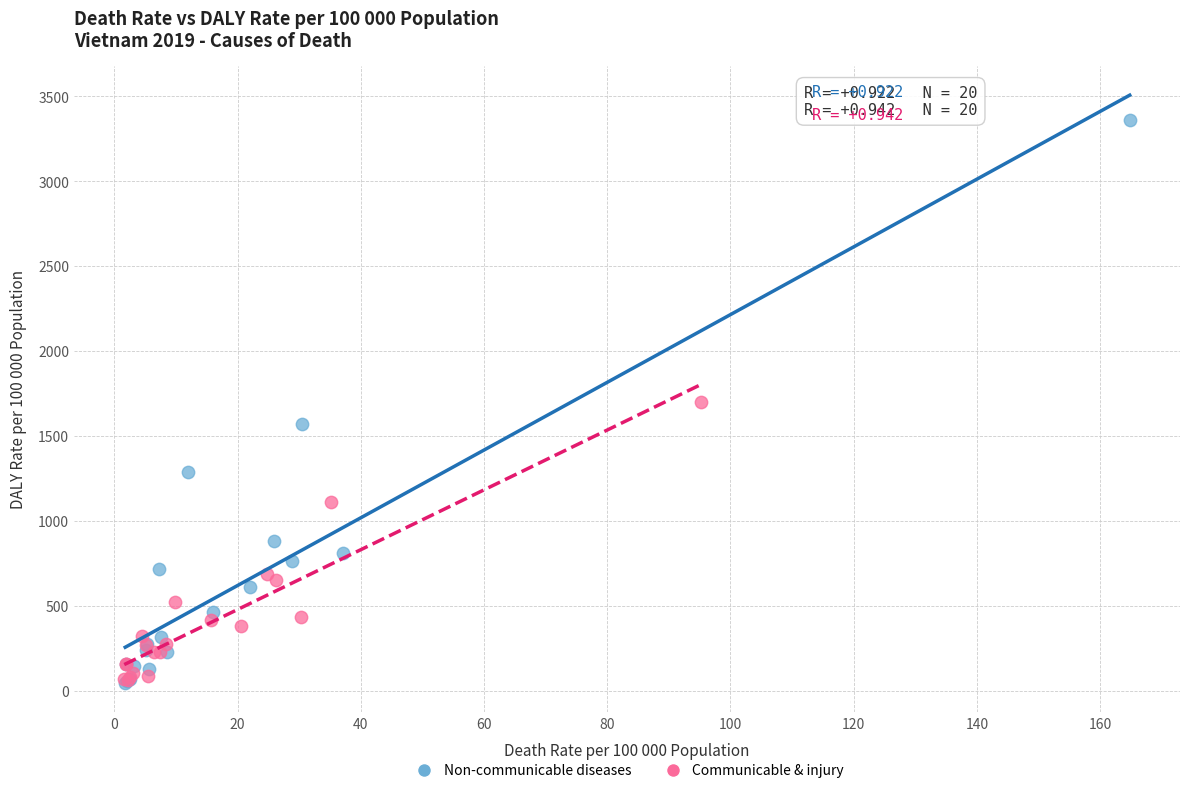

Which series reaches the maximum Y coordinate?

Non-communicable diseases